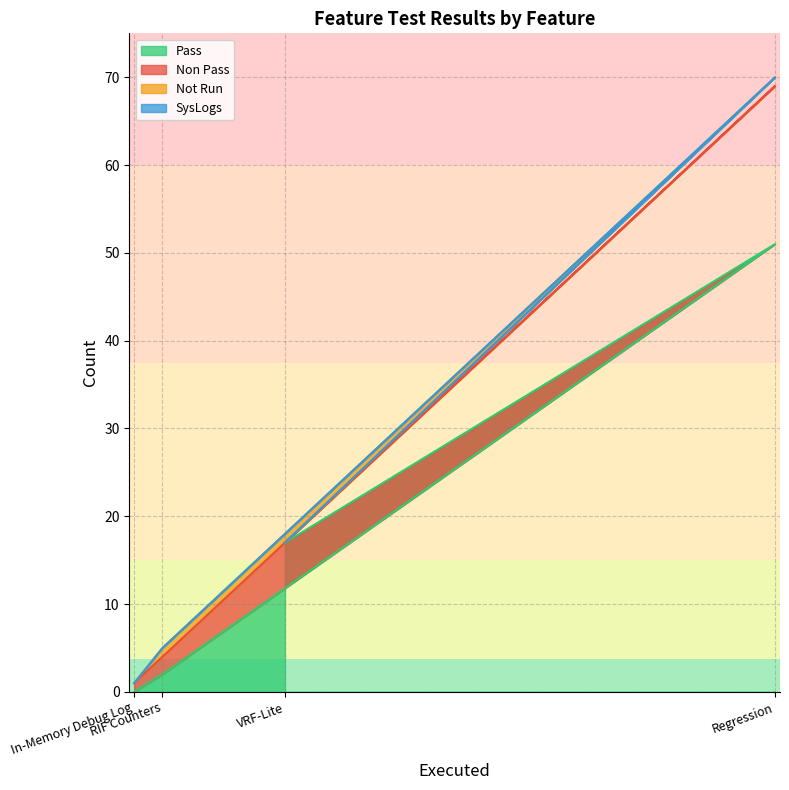

What position from the right is RIF Counters?

3